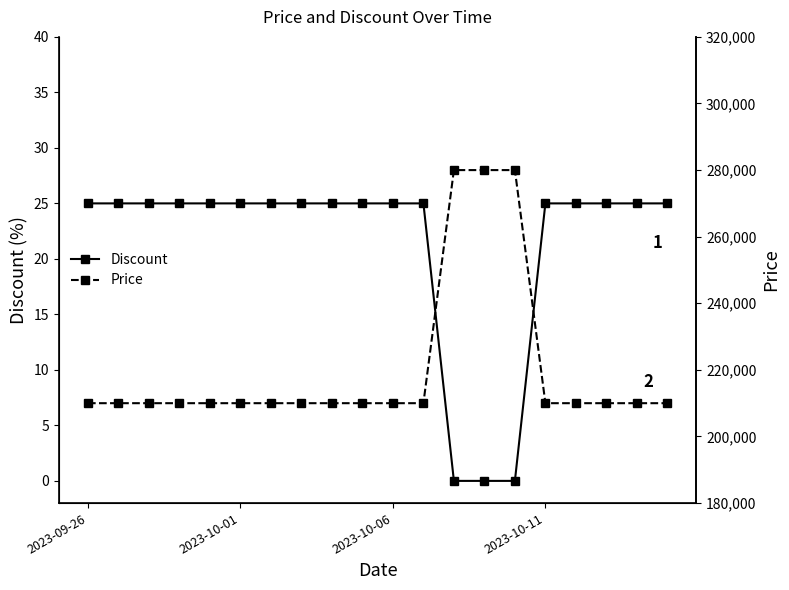

True or false: Price has a value of 280000 at 13.

True